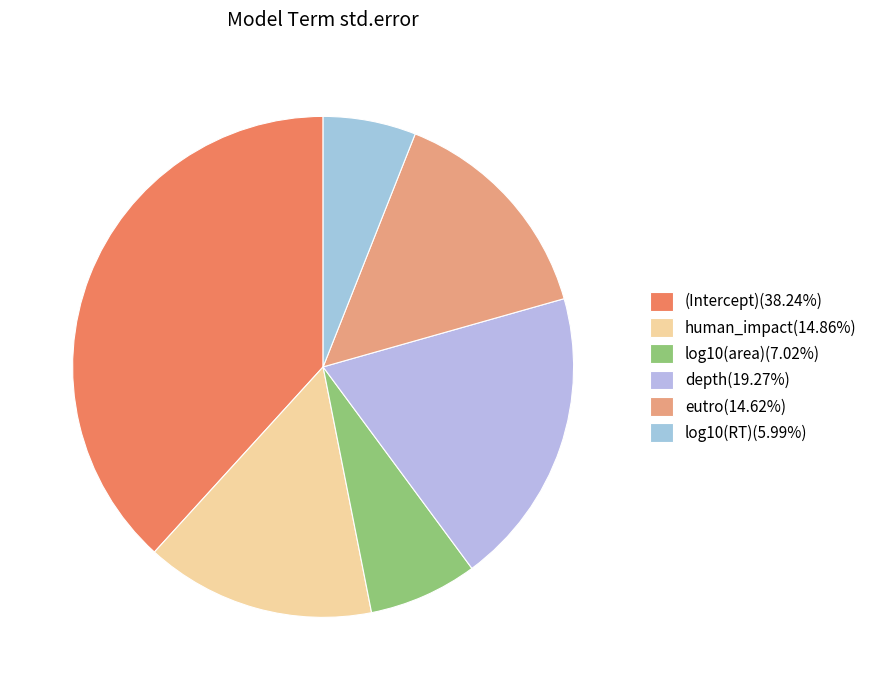

To the nearest percent, what is the difference between the largest and smallest slice percentages?

32%